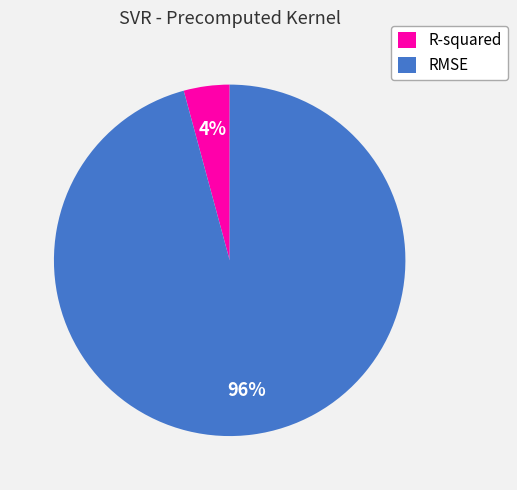

Which category has the smallest portion of the pie?

R-squared